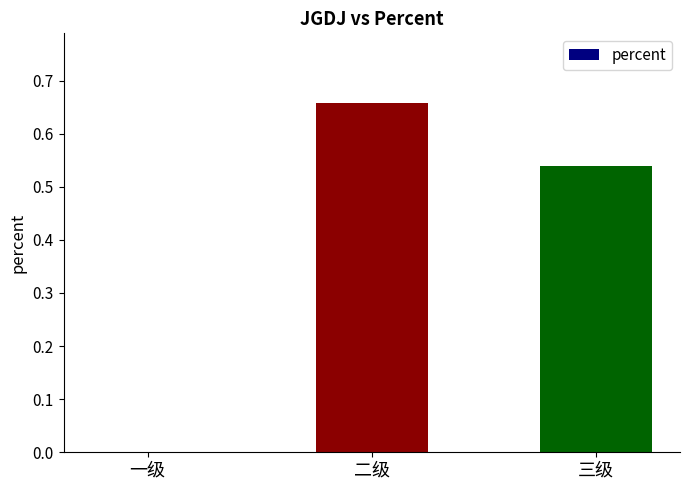

Which has a higher value, 三级 or 二级?

二级